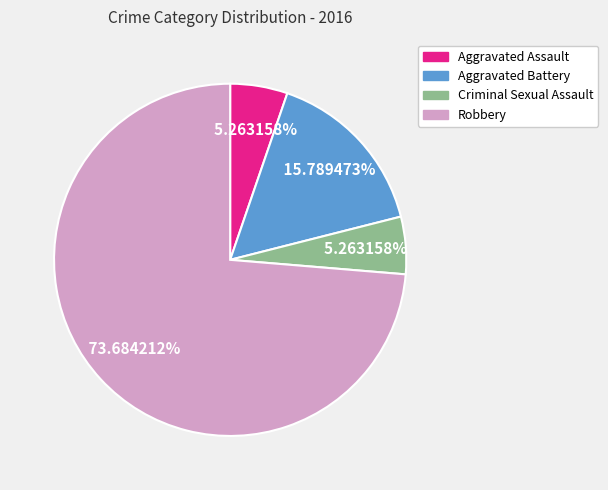

Does any single category account for the majority?

Yes